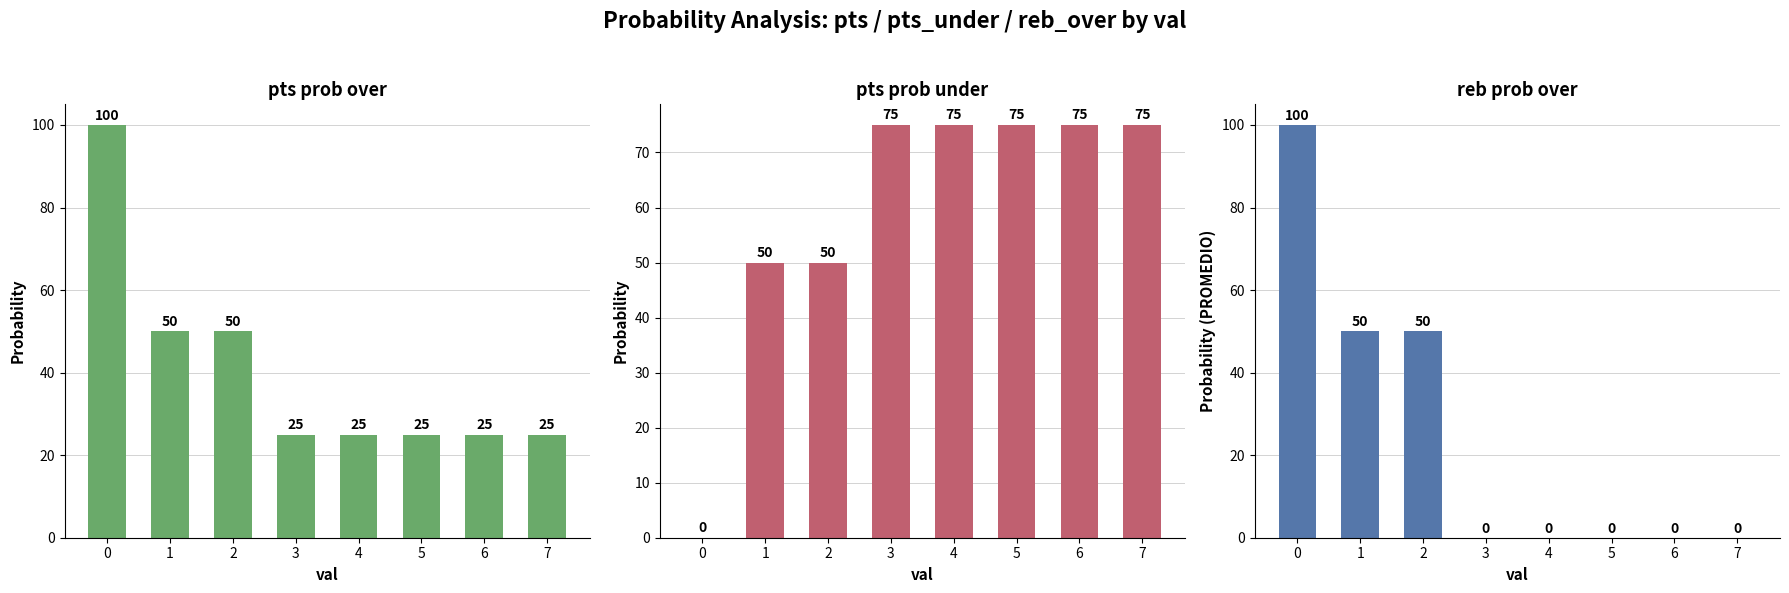

What value does the pts prob over series have at 5?

25